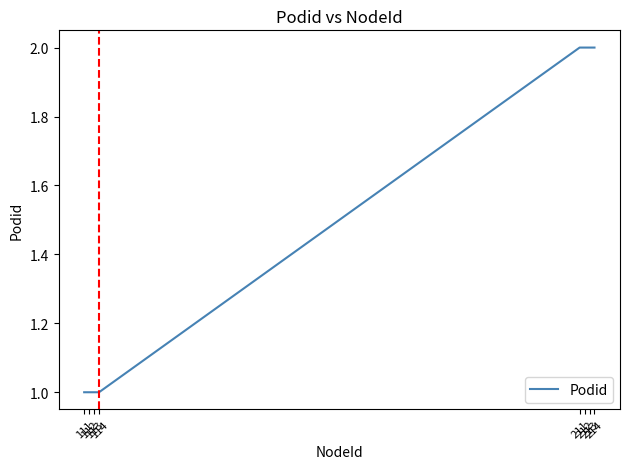

What is the ratio of the value at 113 to the value at 213?

0.5